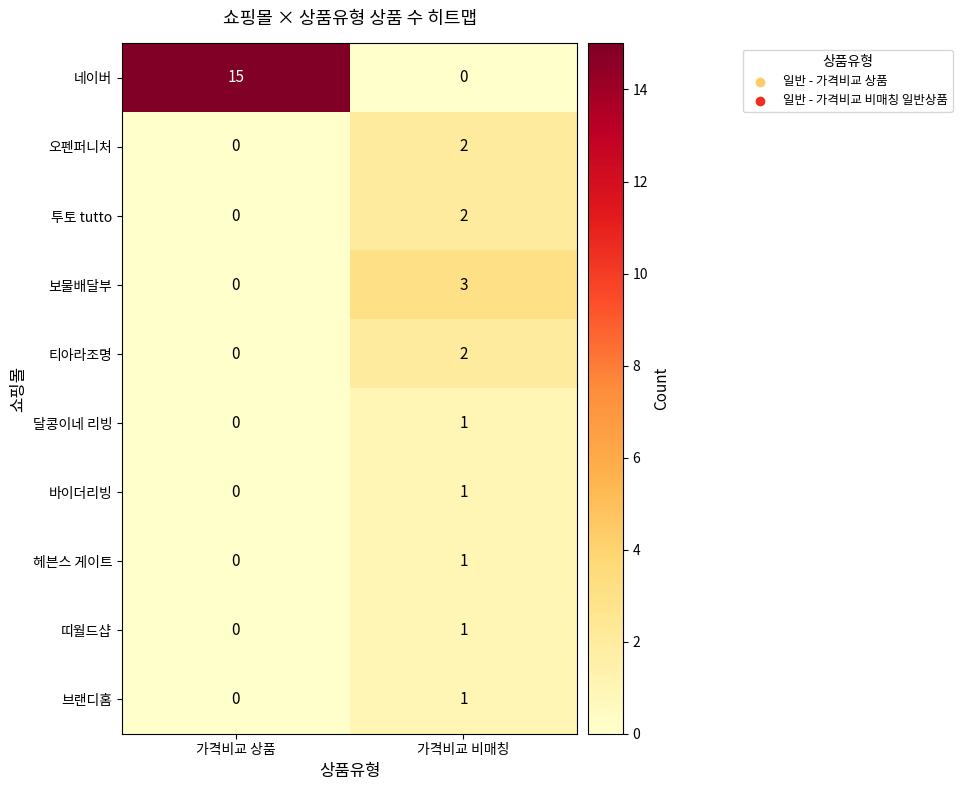

What is the difference between the highest and lowest values at 가격비교 비매칭?

3